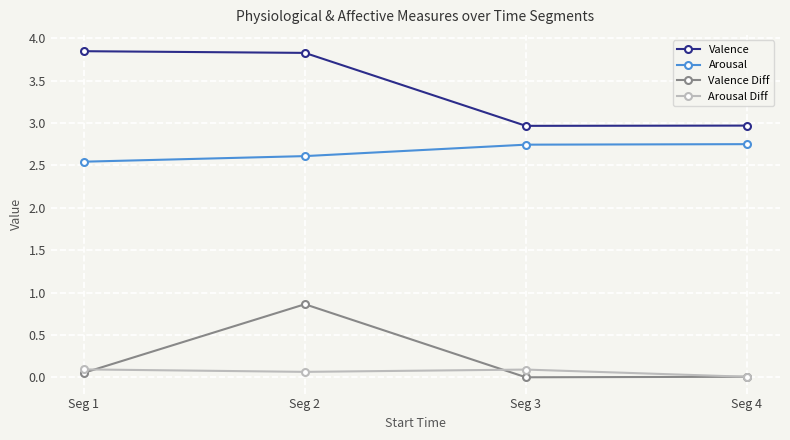

Which series has the largest total across all categories?

Valence